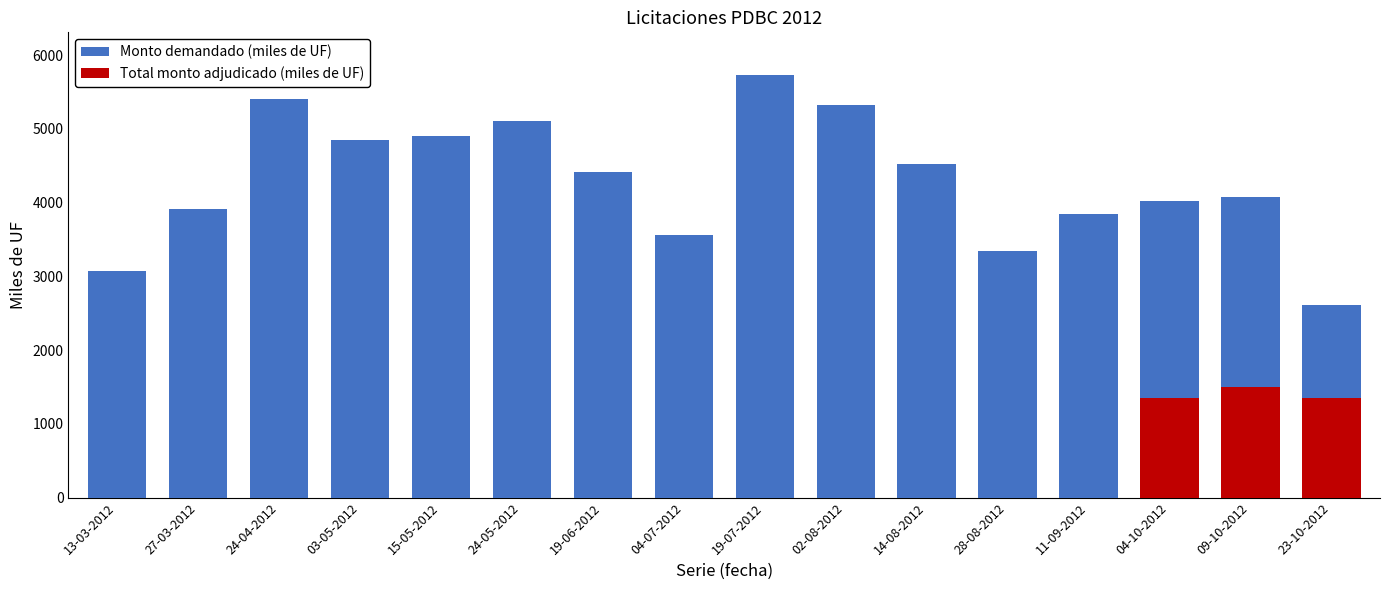

How many data points are above 4410?

7